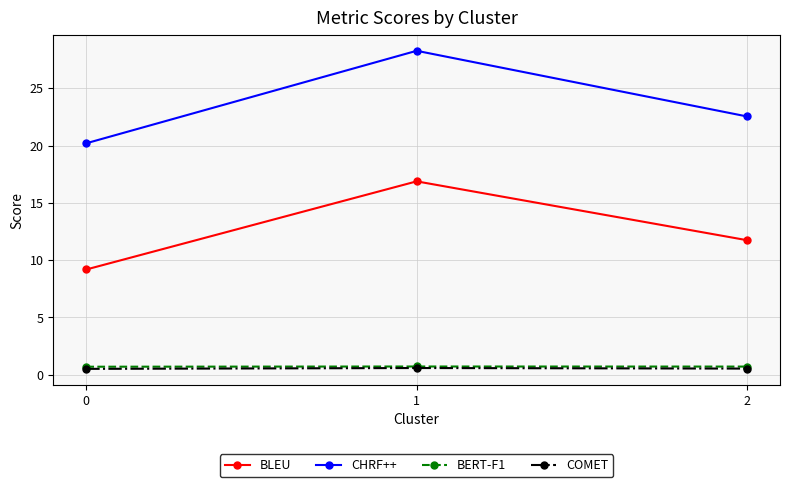

What is the smallest value displayed?

0.5